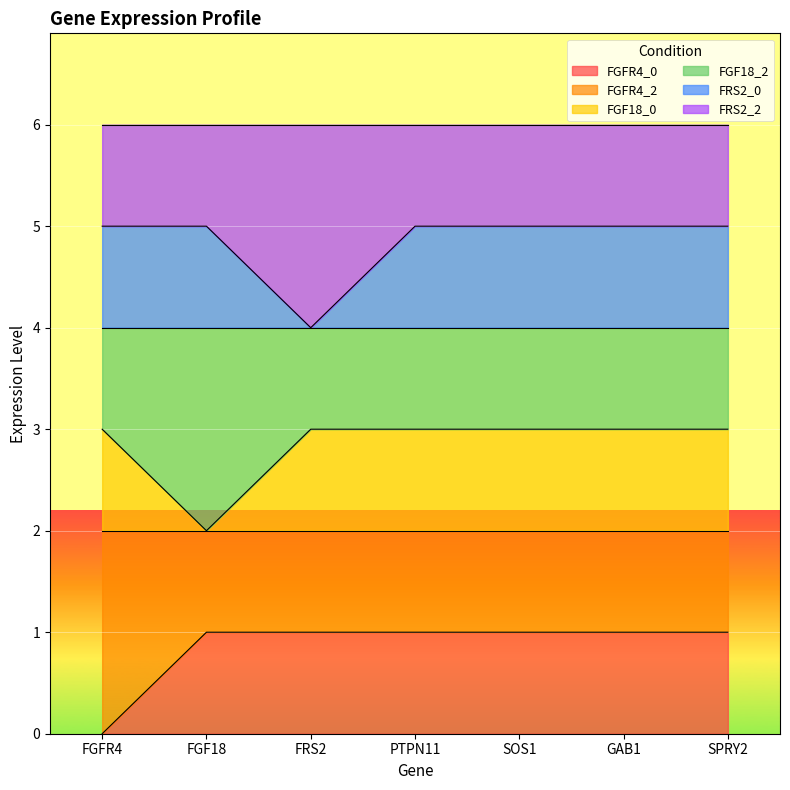

Rank the categories by FGF18_0 value from lowest to highest.

FGF18, FGFR4, FRS2, PTPN11, SOS1, GAB1, SPRY2